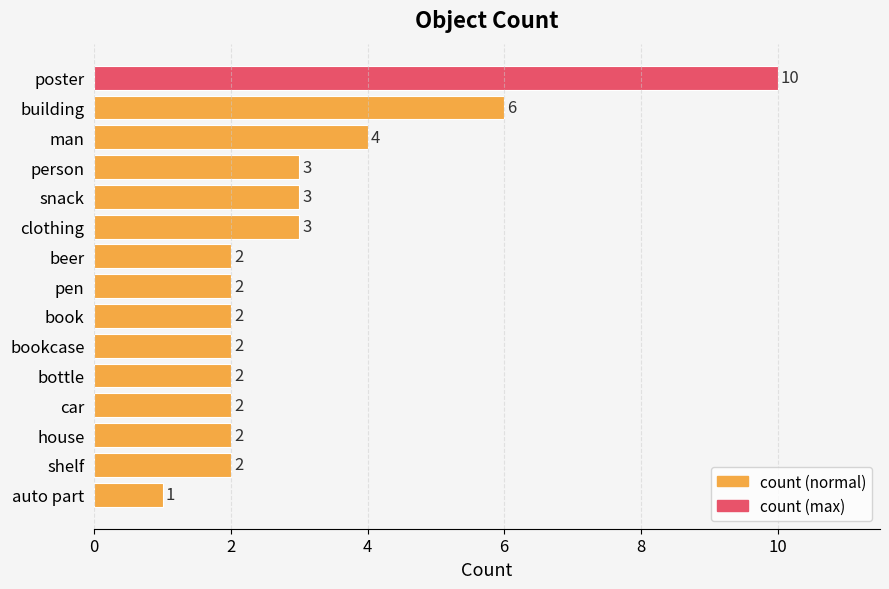

What position from the bottom is pen?

8